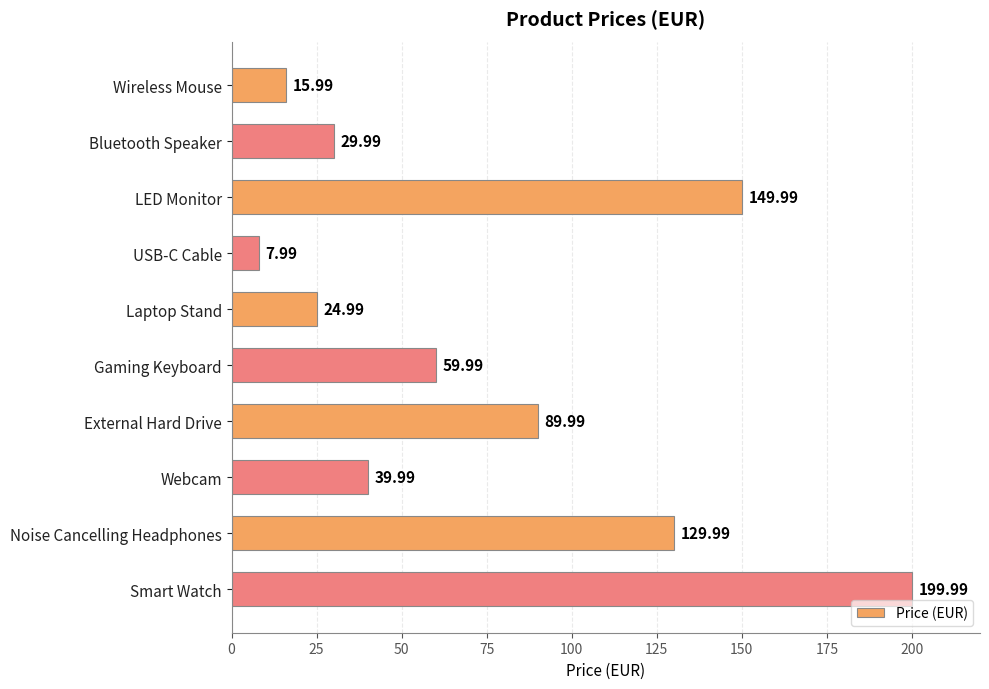

What is the label of the 7th bar from the bottom?

USB-C Cable